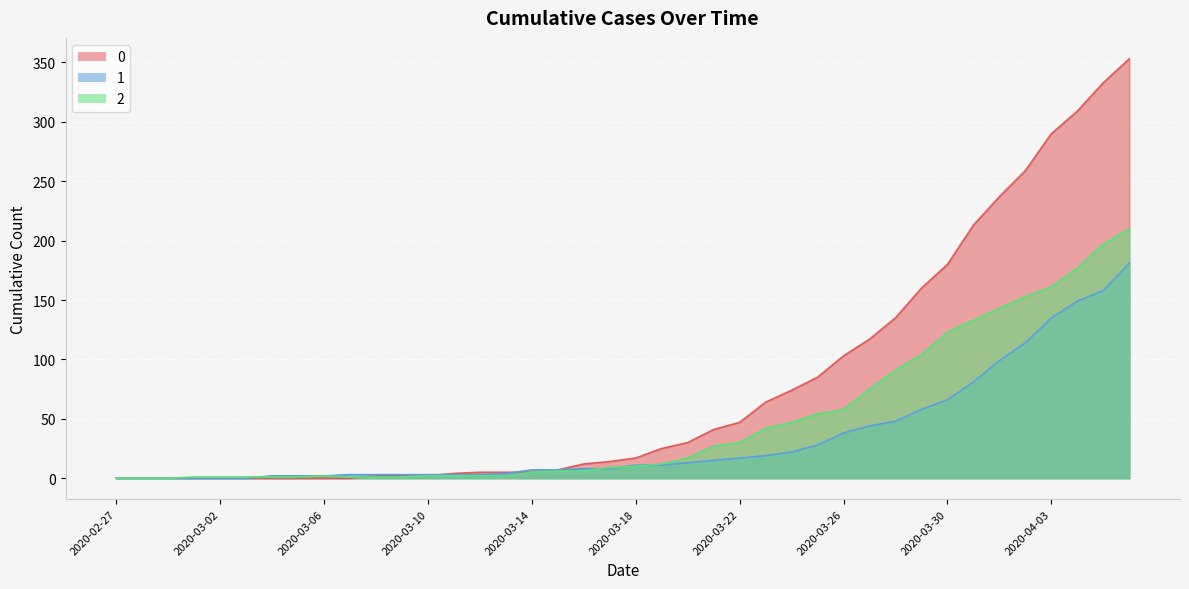

List the series in order of their peak value, highest first.

0, 2, 1